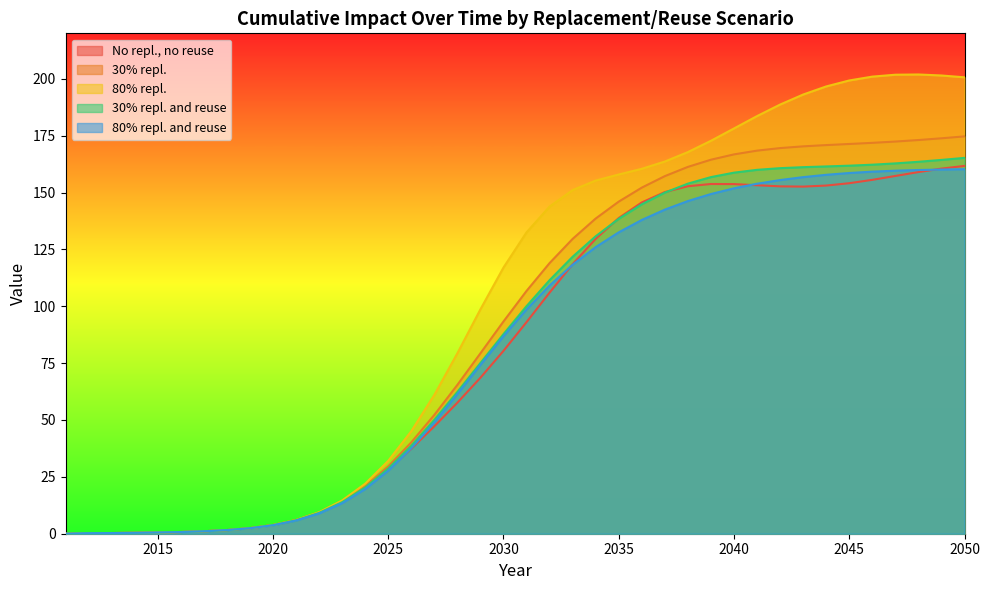

True or false: No repl., no reuse has a value of 77.6 at 2028.

False